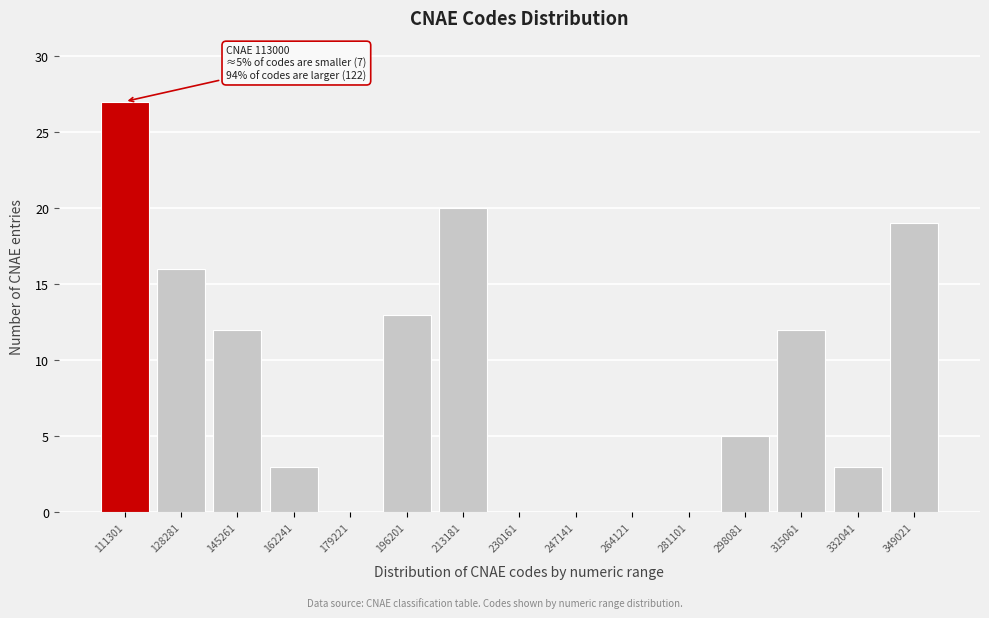

Reading right to left, transcribe all the data shown in this chart.

349021=19	332041=3	315061=12	298081=5	281101=0	264121=0	247141=0	230161=0	213181=20	196201=13	179221=0	162241=3	145261=12	128281=16	111301=27